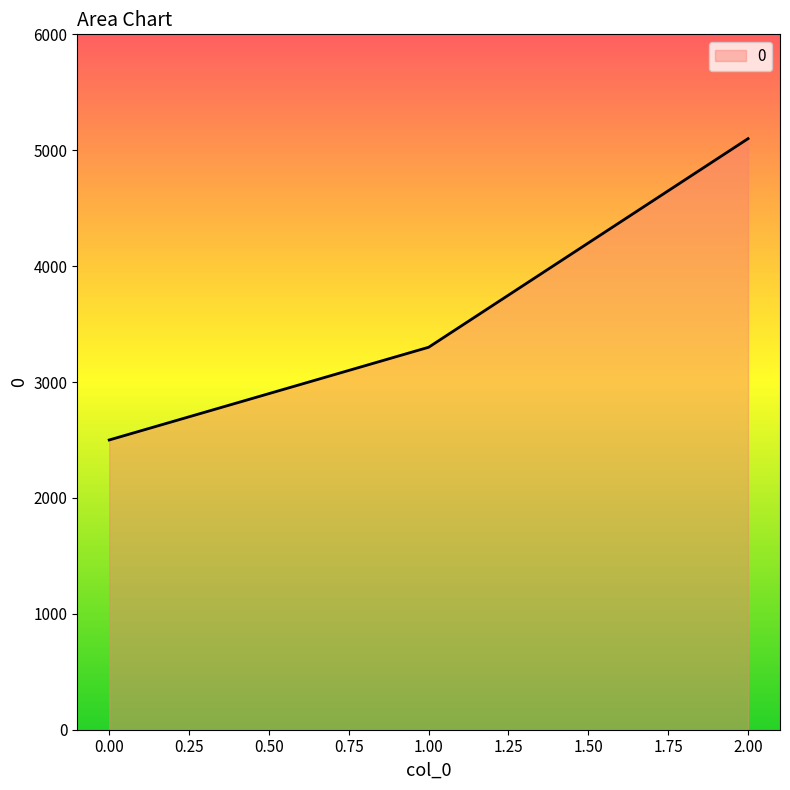

Is it true that the value at 1.00 is 5718?

False